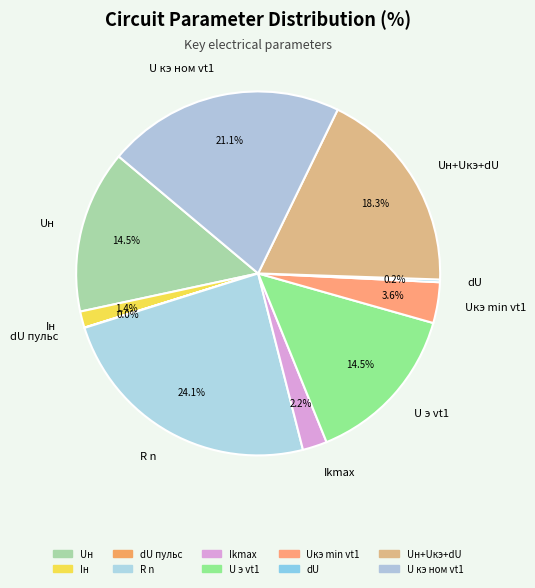

Which category has the biggest portion of the pie?

R n